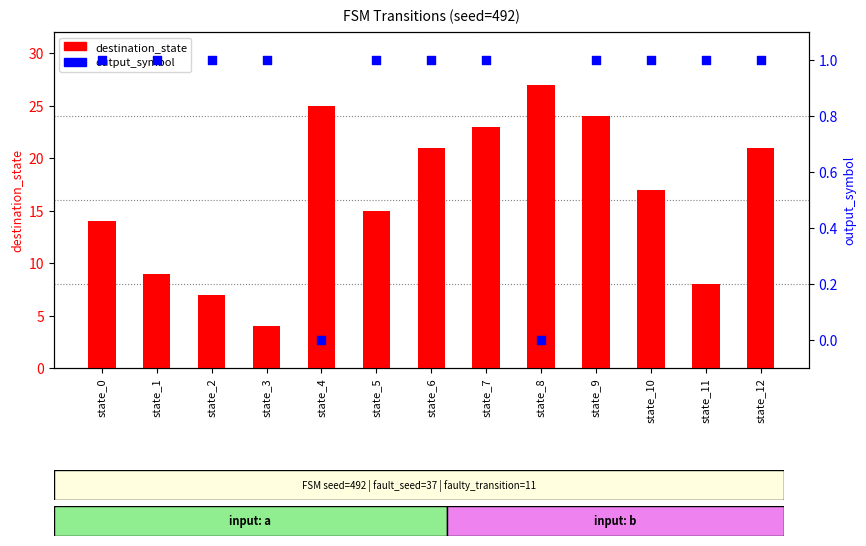

At which category is the sum across all series the highest?

state_8